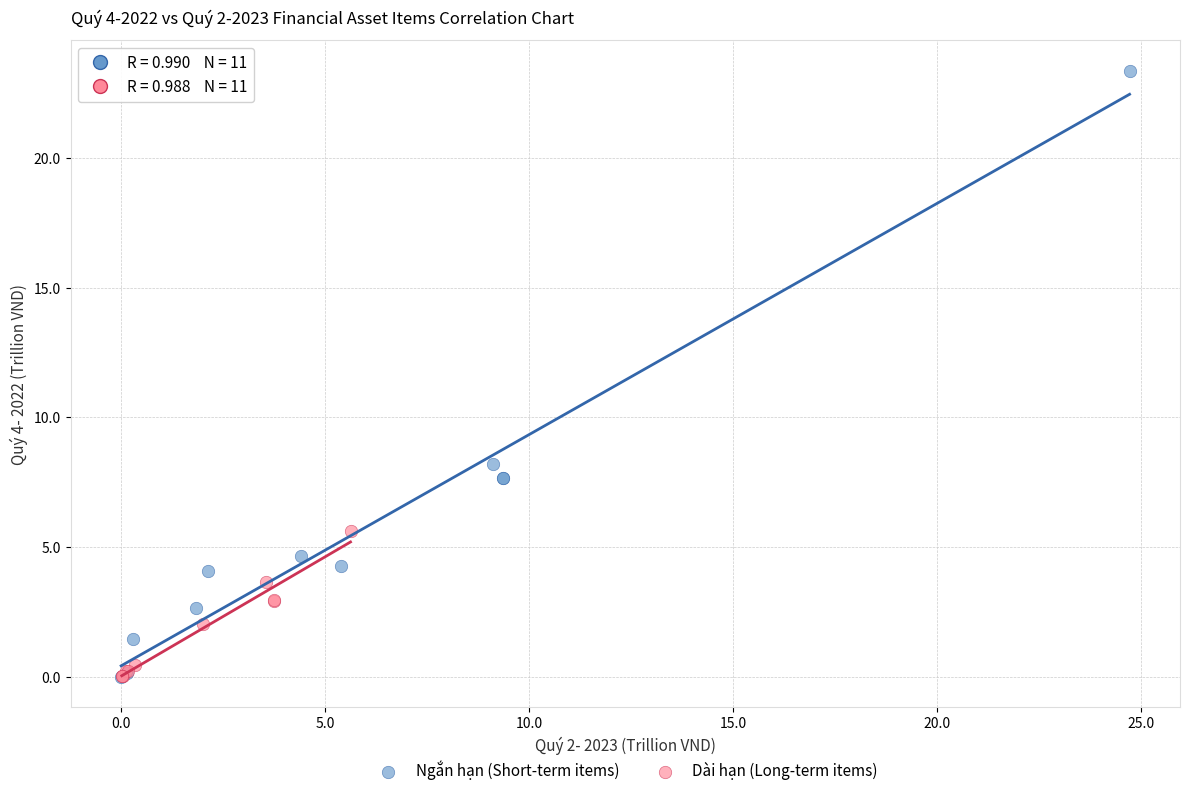

Which series has the widest spread of Y values?

Ngắn hạn (Short-term items)